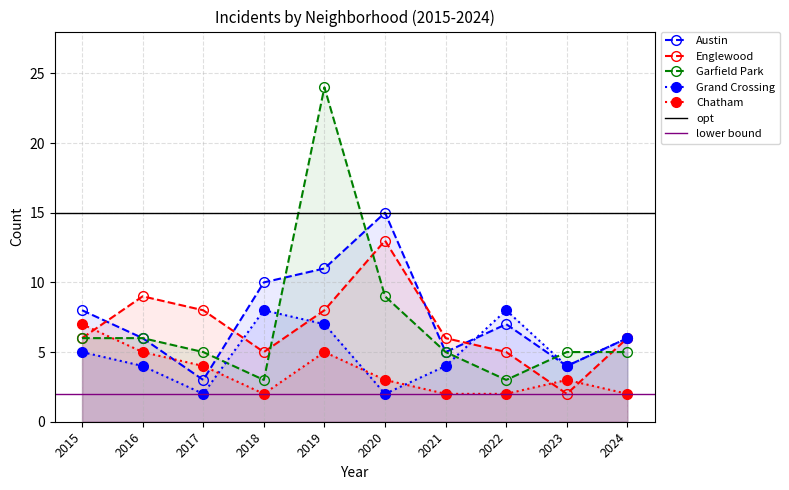

Which series has the widest spread of values?

Garfield Park